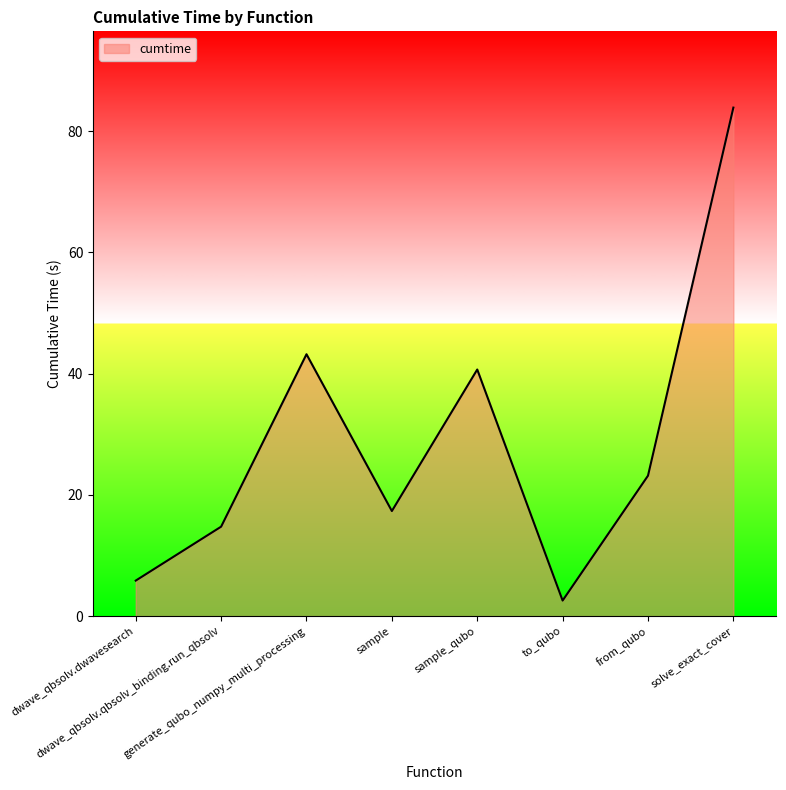

Which label corresponds to the largest value in the chart?

solve_exact_cover